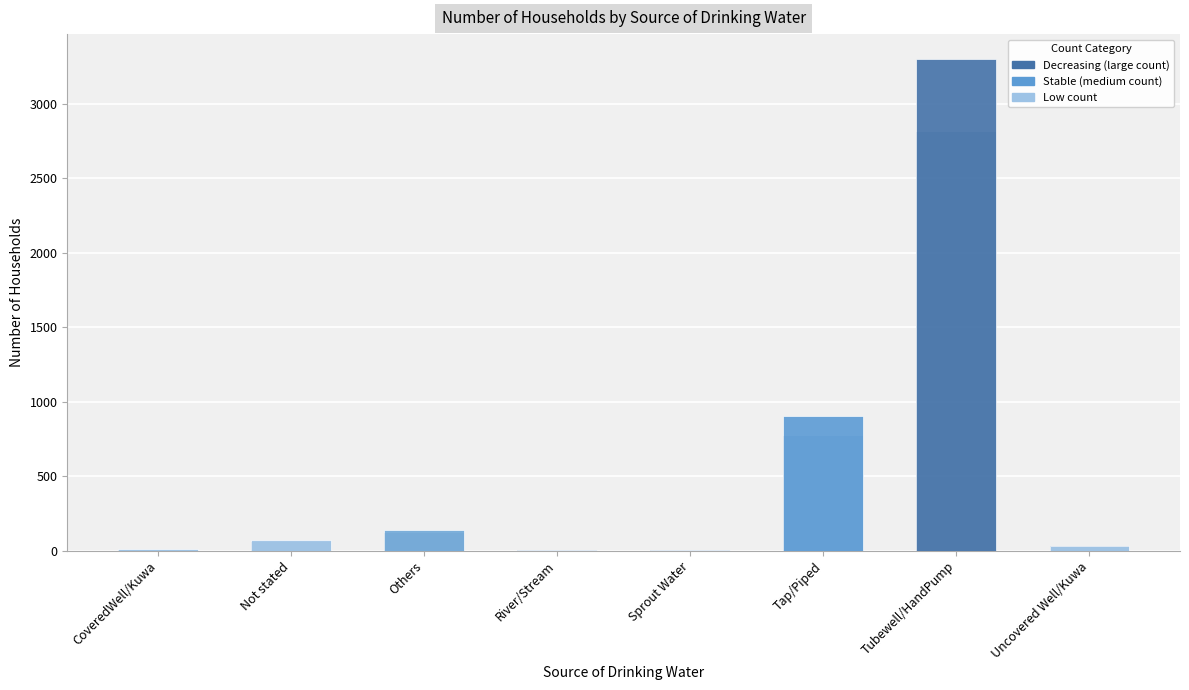

The value at Sprout Water is 3. True or false?

True